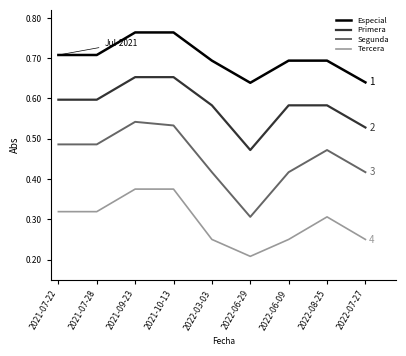

What are all the series names shown in the legend?

Especial, Primera, Segunda, Tercera